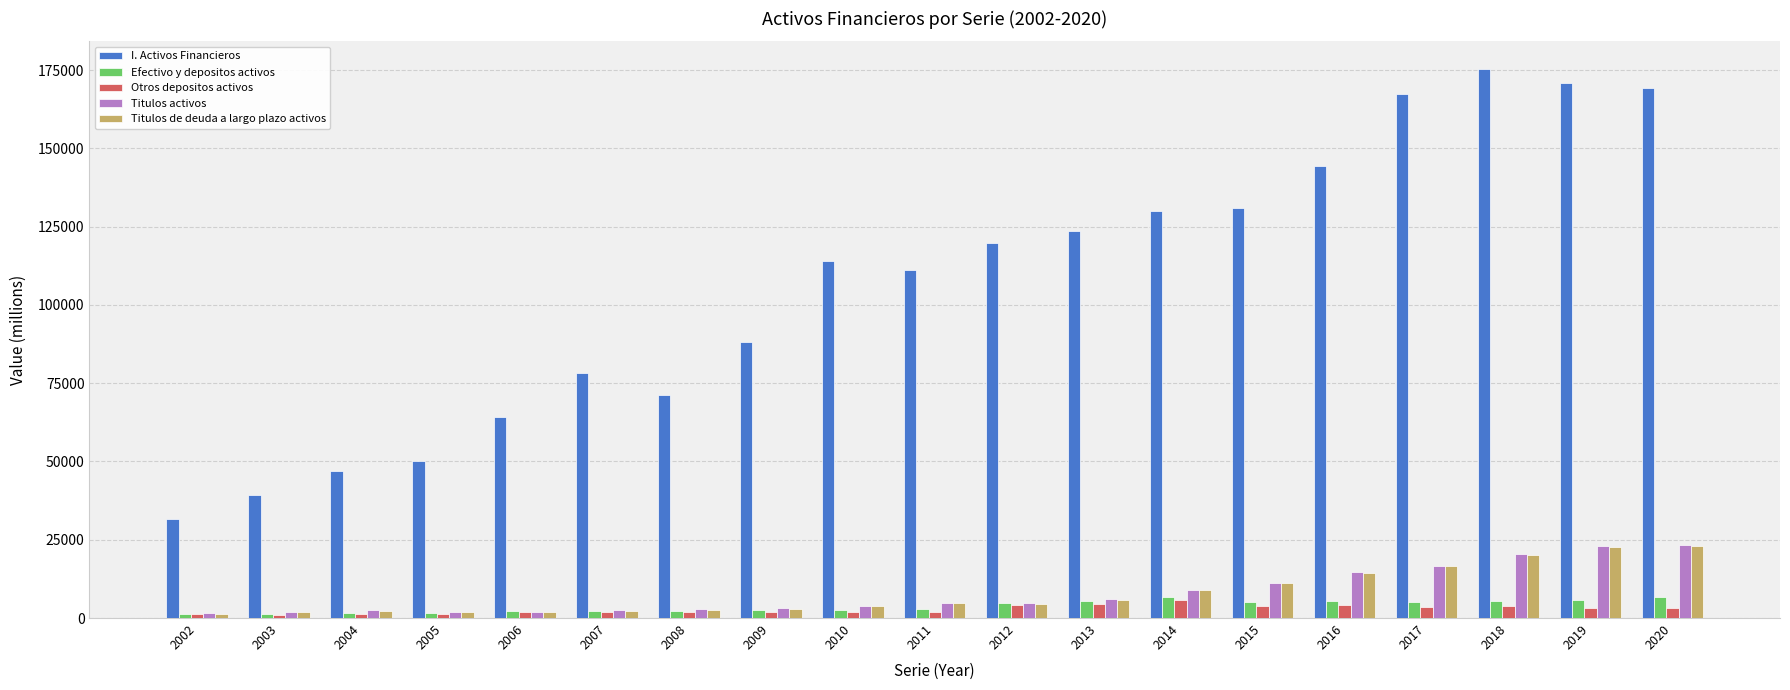

The value of Efectivo y depositos activos at 2019 is 5677. True or false?

True